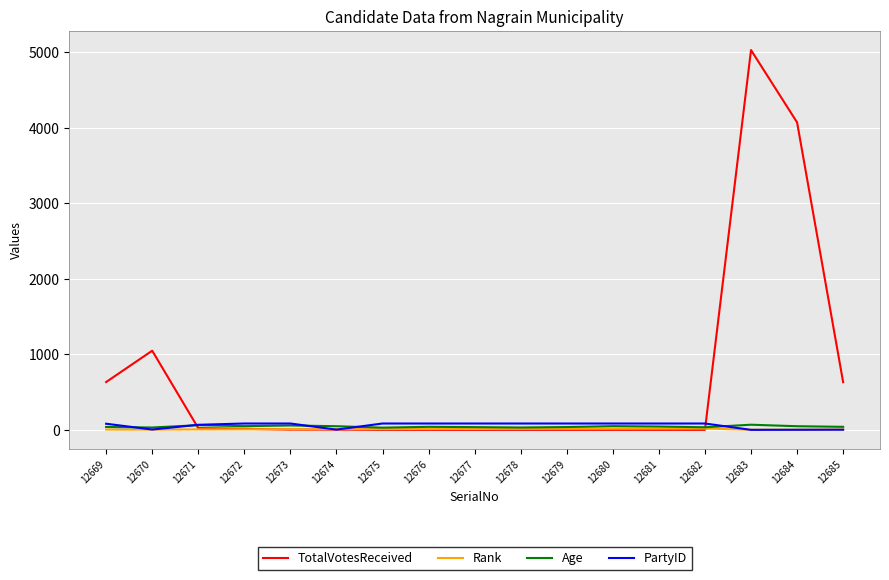

The value of Rank at 12677 is 12. True or false?

True